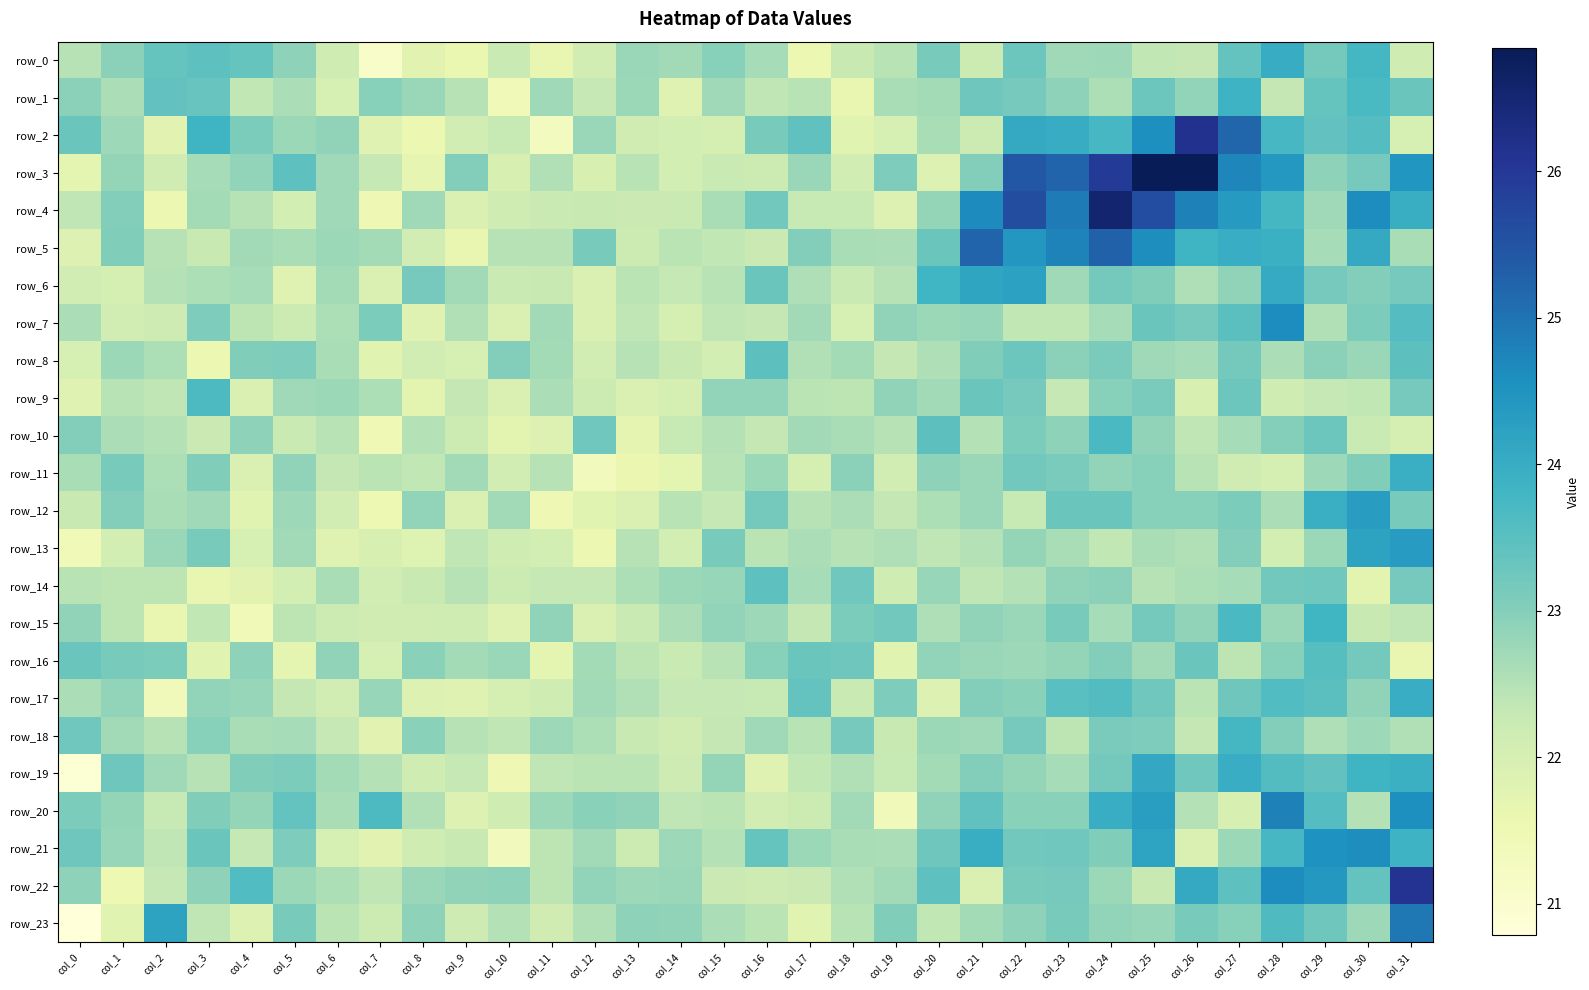

What is the lowest value of the row_18 series?

21.8